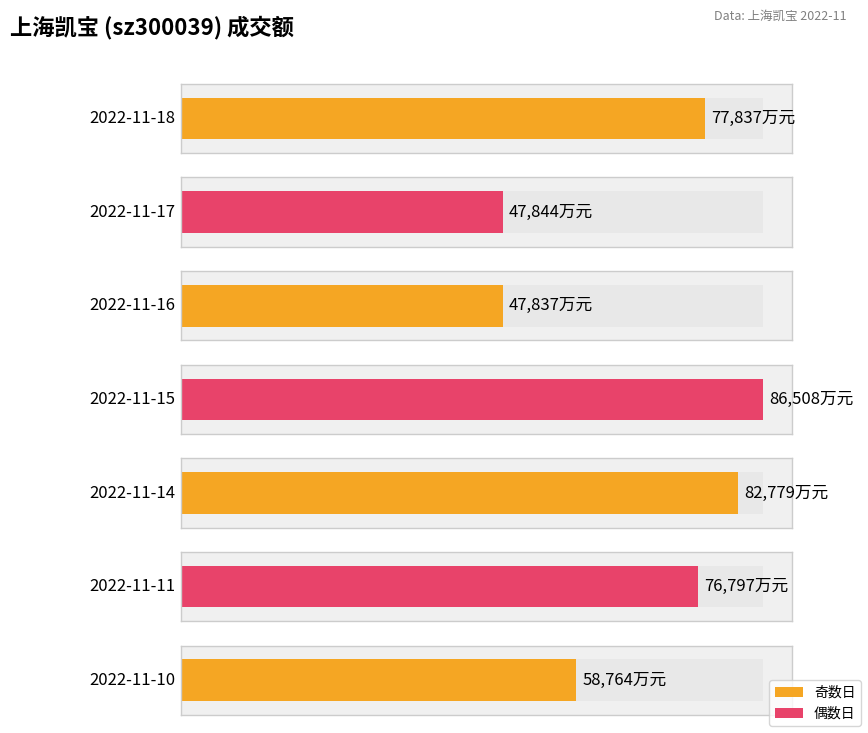

Which has a higher value, 2022-11-16 or 2022-11-18?

2022-11-18